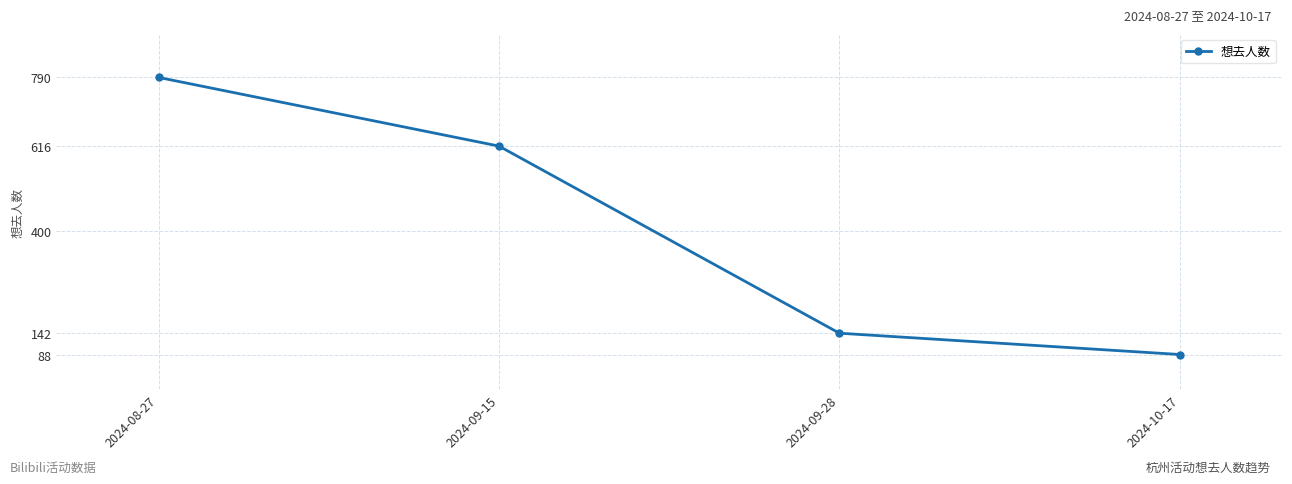

Which category has the highest value across all series?

2024-08-27